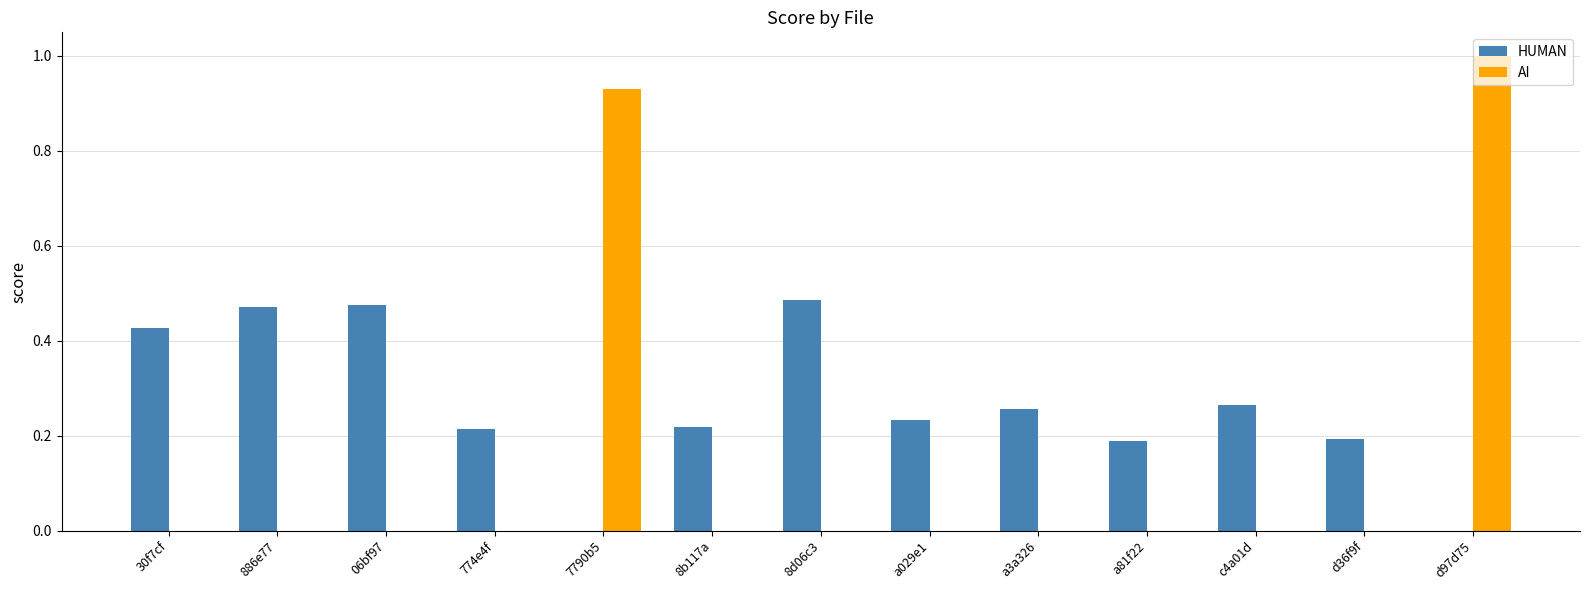

What is the sum of all AI values?

1.9